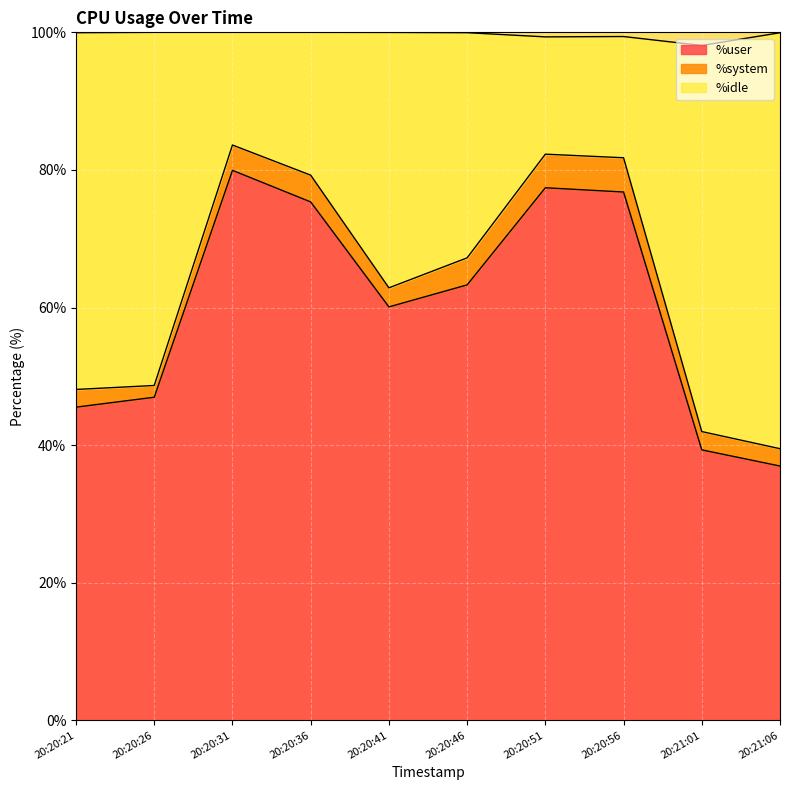

Which series changed the most between 20:20:26 and 20:20:41?

%idle